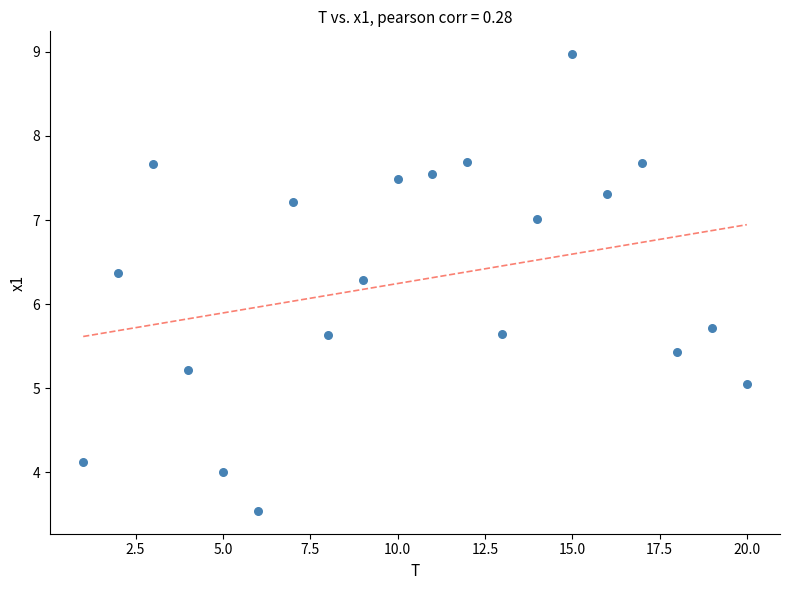

What is the range of X values (max minus min)?

19.0